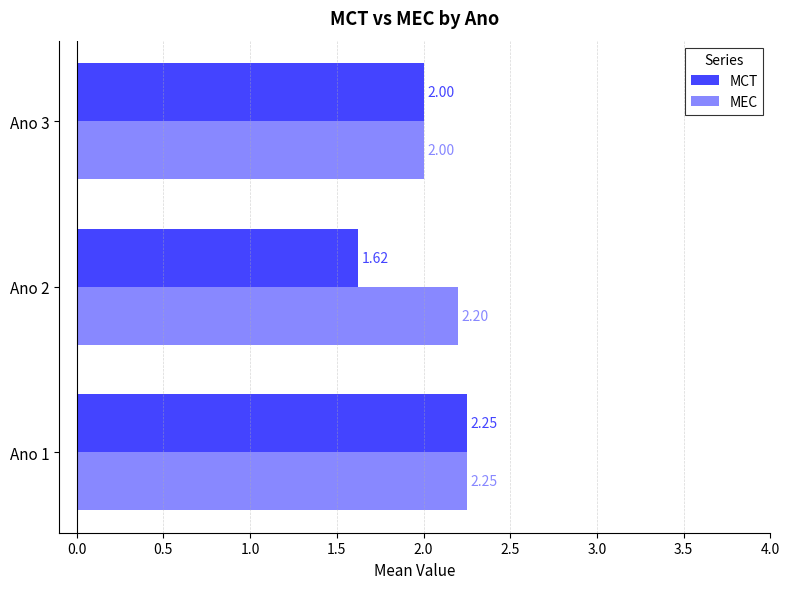

How many data points in MEC are above 2?

2